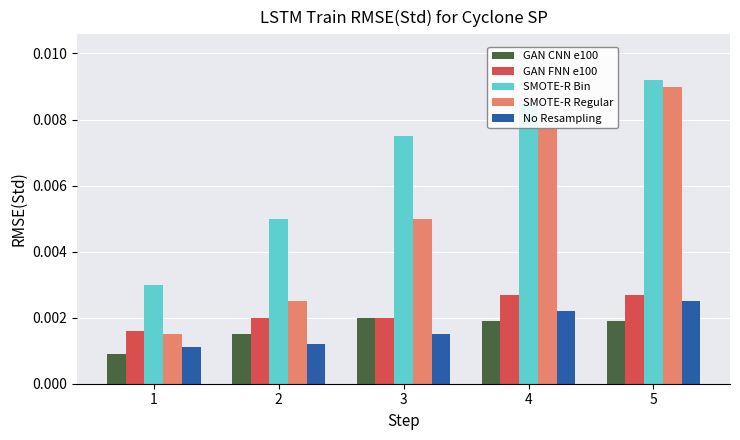

At how many categories does at least one series exceed 0?

5